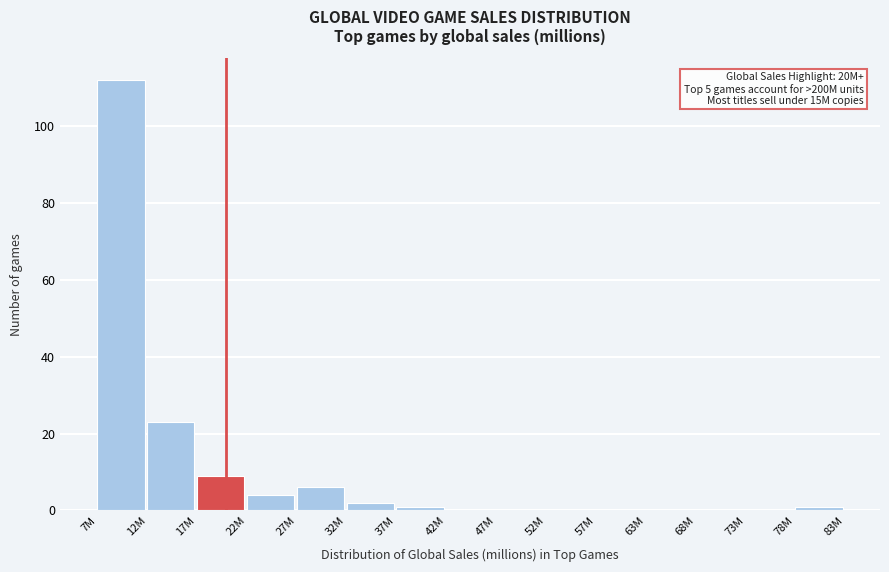

Reading right to left, transcribe all the data shown in this chart.

78M=1	73M=0	68M=0	63M=0	57M=0	52M=0	47M=0	42M=0	37M=1	32M=2	27M=6	22M=4	17M=9	12M=23	7M=112